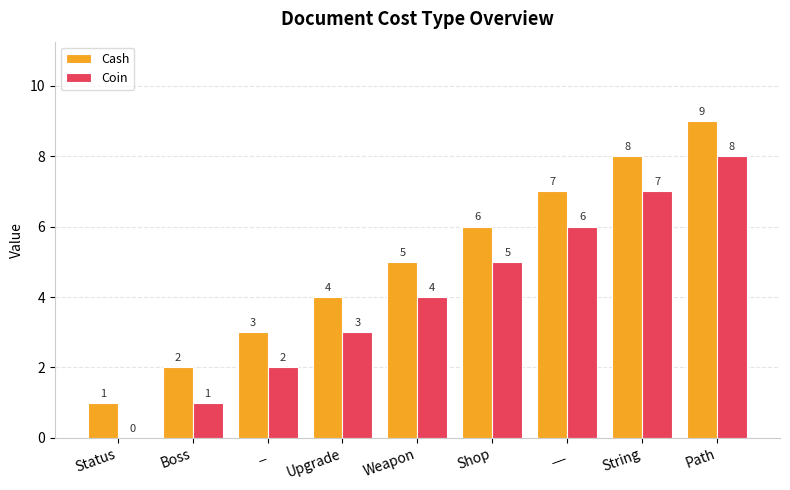

Which series has the largest total across all categories?

Cash